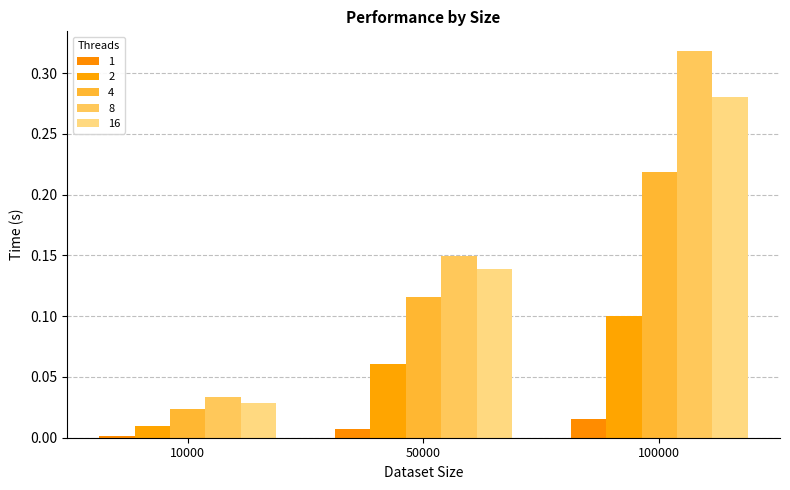

True or false: 16 has a value of 0.0 at 10000.

False